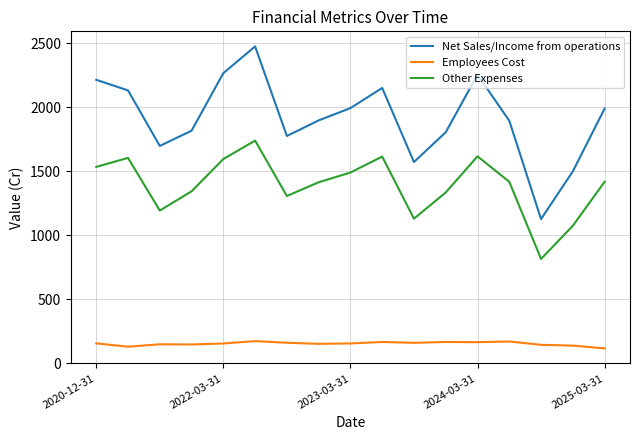

What is the lowest value of the Other Expenses series?

816.6